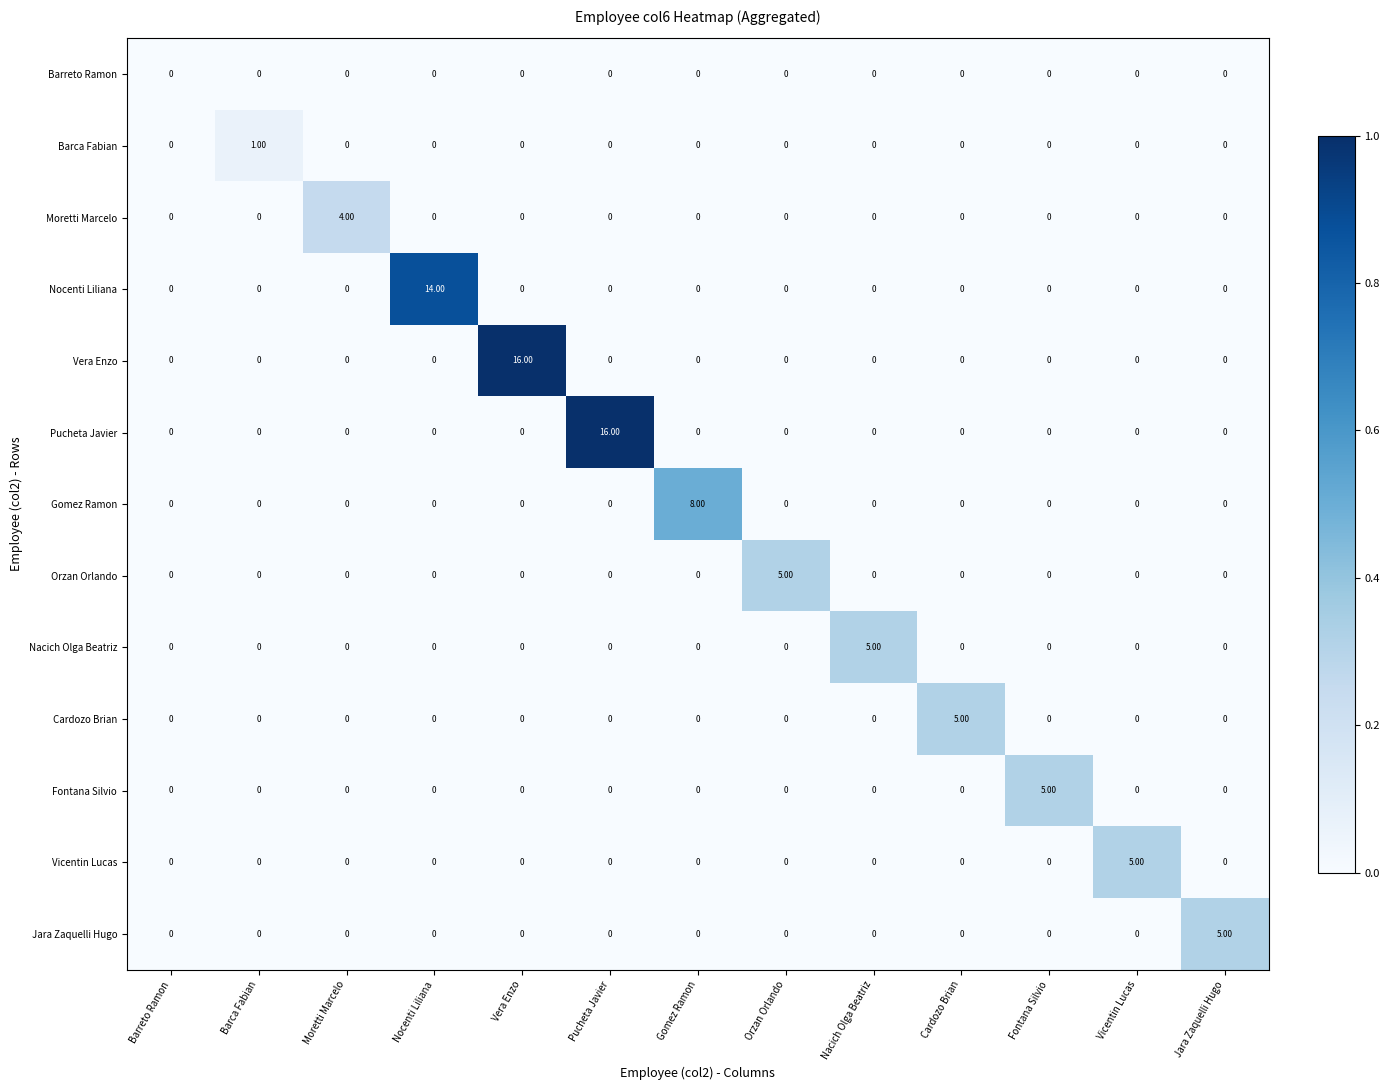

At how many categories does at least one series exceed 11?

3